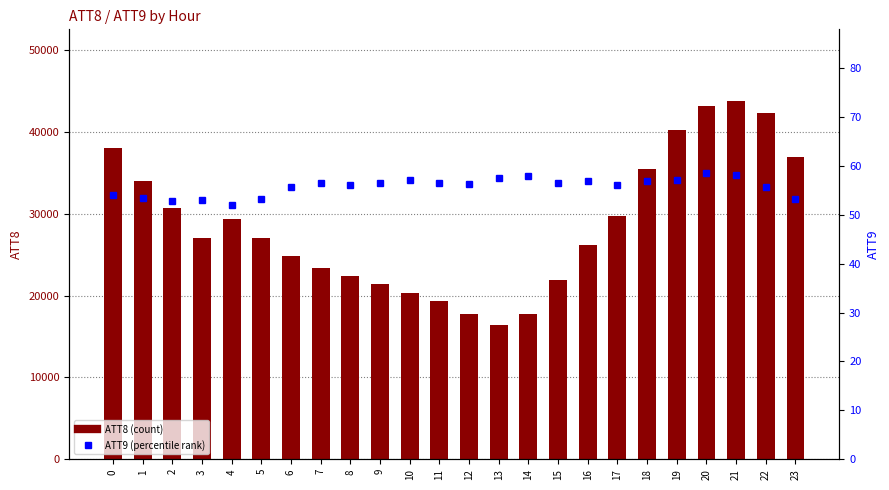

Is it true that ATT9 (percentile rank) equals 79.6 at 20?

False